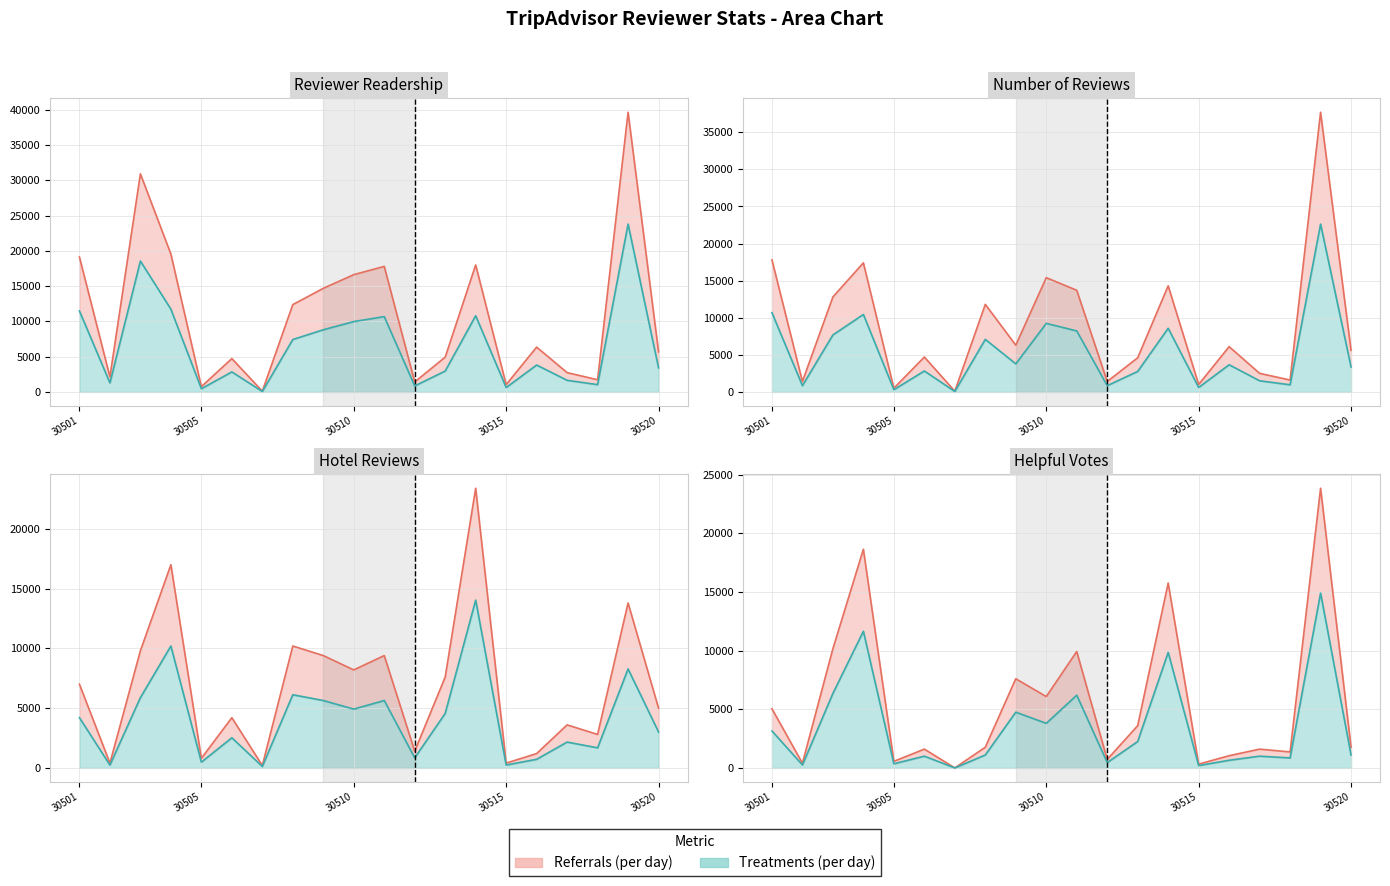

List the labels in order of reviewer_num_helpful_votes value, largest first.

30519, 30504, 30514, 30503, 30511, 30509, 30510, 30501, 30513, 30508, 30520, 30506, 30517, 30518, 30516, 30512, 30505, 30502, 30515, 30507